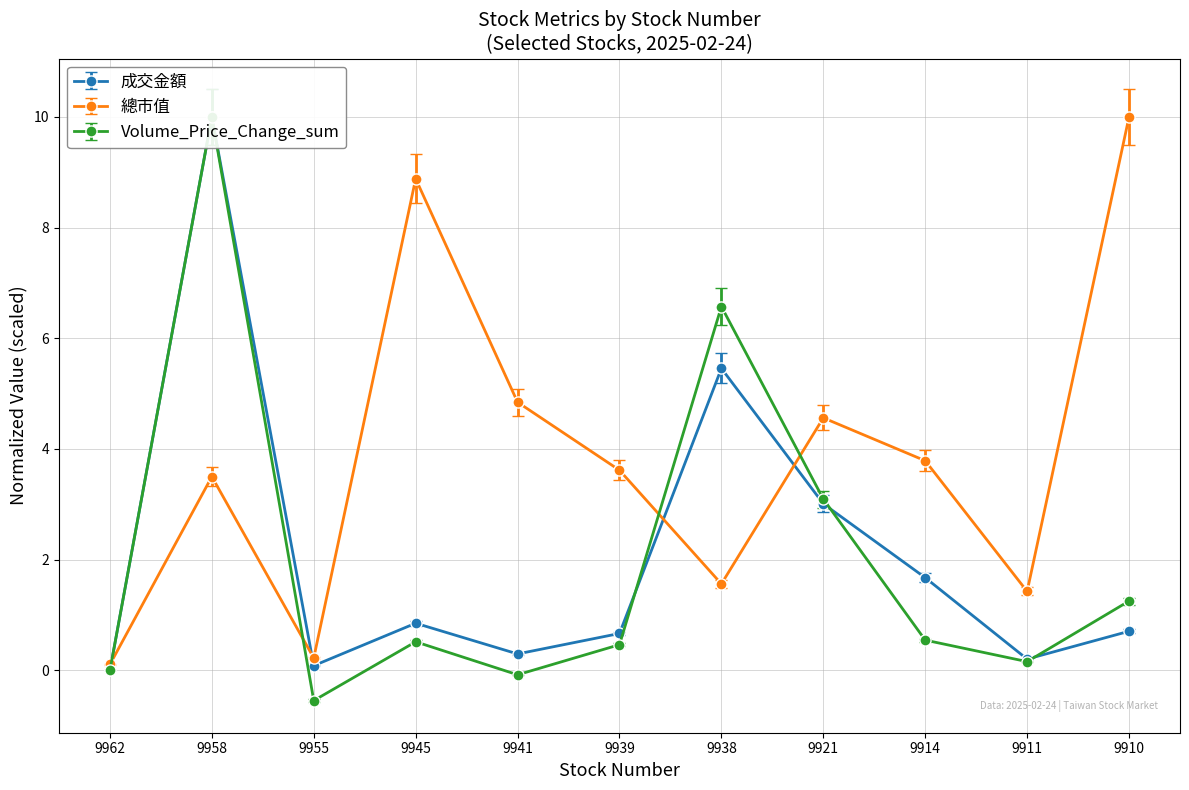

Reading right to left, extract all data points from this chart.

成交金額: 9910=0.7	9911=0.2	9914=1.7	9921=3.0	9938=5.5	9939=0.7	9941=0.3	9945=0.9	9955=0.1	9958=10.0	9962=0.0
總市值: 9910=10.0	9911=1.4	9914=3.8	9921=4.6	9938=1.6	9939=3.6	9941=4.8	9945=8.9	9955=0.2	9958=3.5	9962=0.1
Volume_Price_Change_sum: 9910=1.3	9911=0.2	9914=0.5	9921=3.1	9938=6.6	9939=0.5	9941=-0.1	9945=0.5	9955=-0.5	9958=10.0	9962=0.0